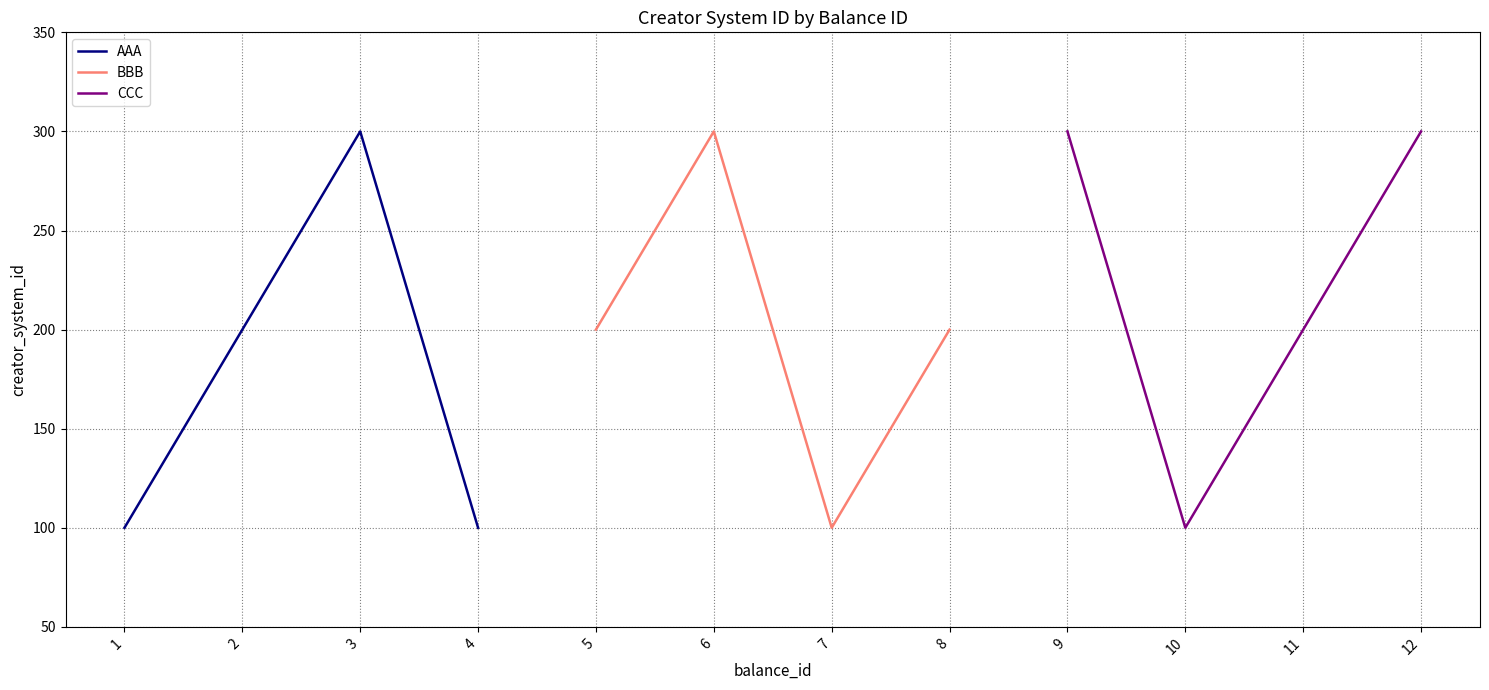

Rank the series by their maximum value, from highest to lowest.

AAA, BBB, CCC